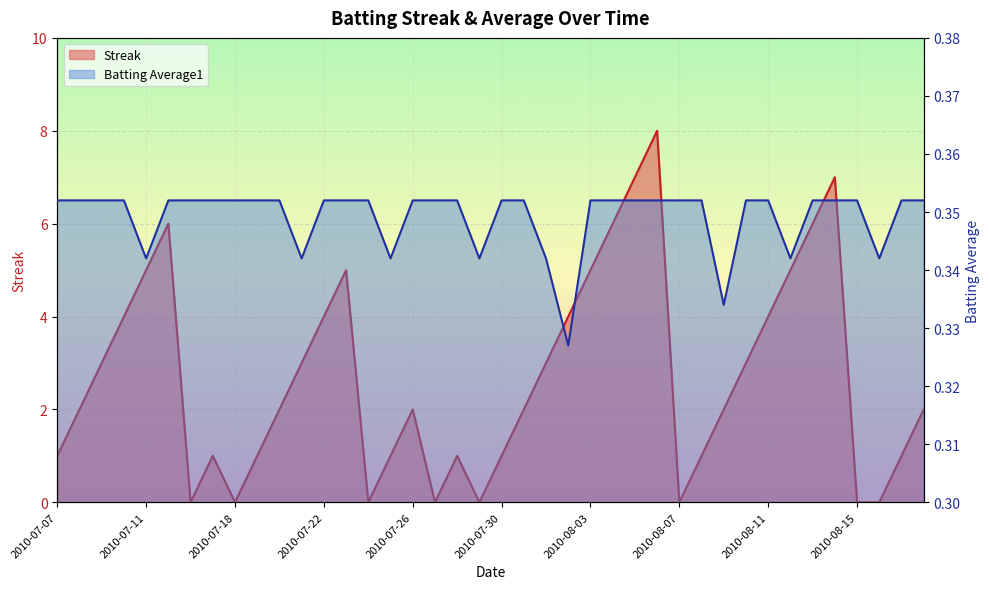

True or false: Batting Average1 has a value of 0.3 at 2010-08-16.

True